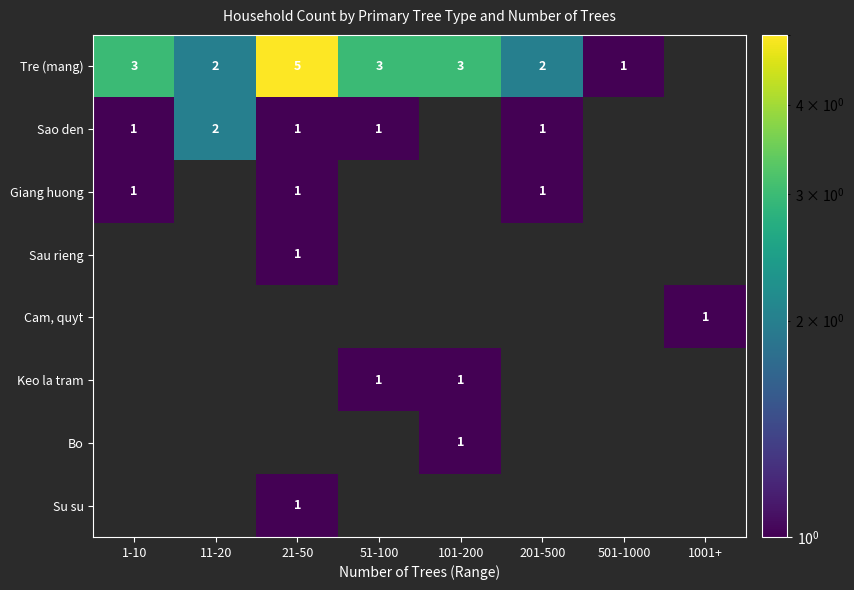

Which has a higher value, 51-100 or 201-500?

51-100